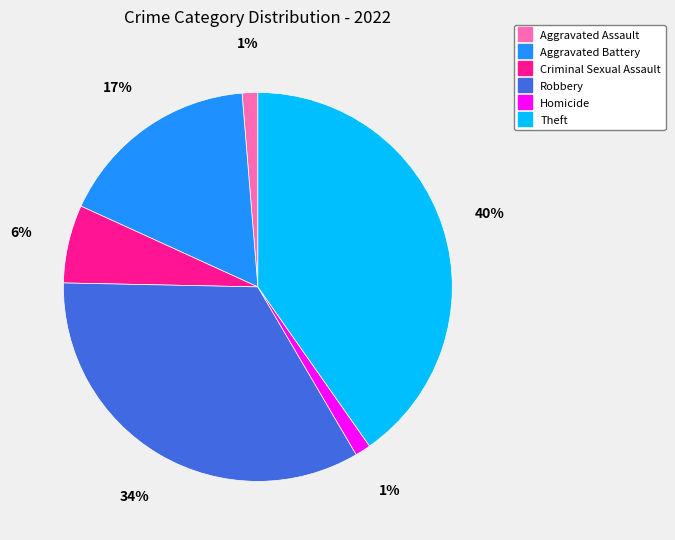

Which has a higher value, Criminal Sexual Assault or Aggravated Battery?

Aggravated Battery